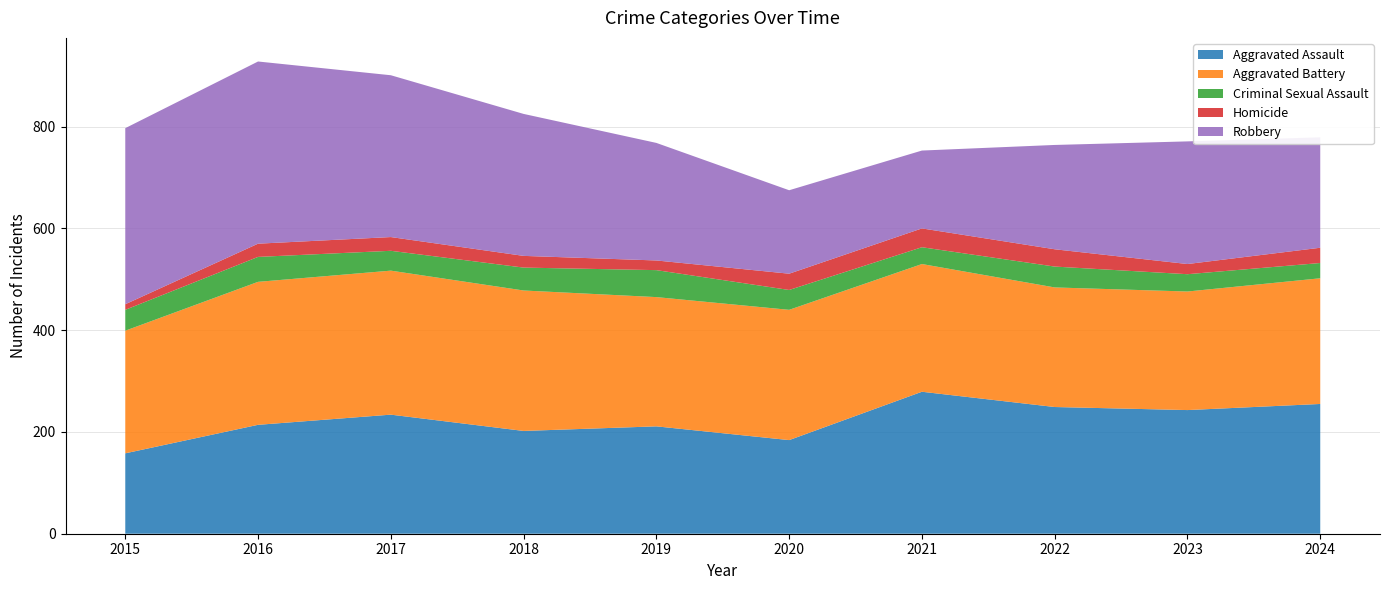

Reading left to right, list all the values displayed in this chart.

Aggravated Assault: 2015=158	2016=214	2017=234	2018=202	2019=211	2020=184	2021=279	2022=249	2023=243	2024=255
Aggravated Battery: 2015=241	2016=281	2017=283	2018=276	2019=254	2020=256	2021=251	2022=235	2023=233	2024=247
Criminal Sexual Assault: 2015=41	2016=49	2017=39	2018=45	2019=53	2020=39	2021=33	2022=41	2023=34	2024=30
Homicide: 2015=11	2016=26	2017=27	2018=23	2019=19	2020=32	2021=37	2022=34	2023=20	2024=30
Robbery: 2015=346	2016=358	2017=318	2018=279	2019=231	2020=164	2021=153	2022=205	2023=241	2024=217